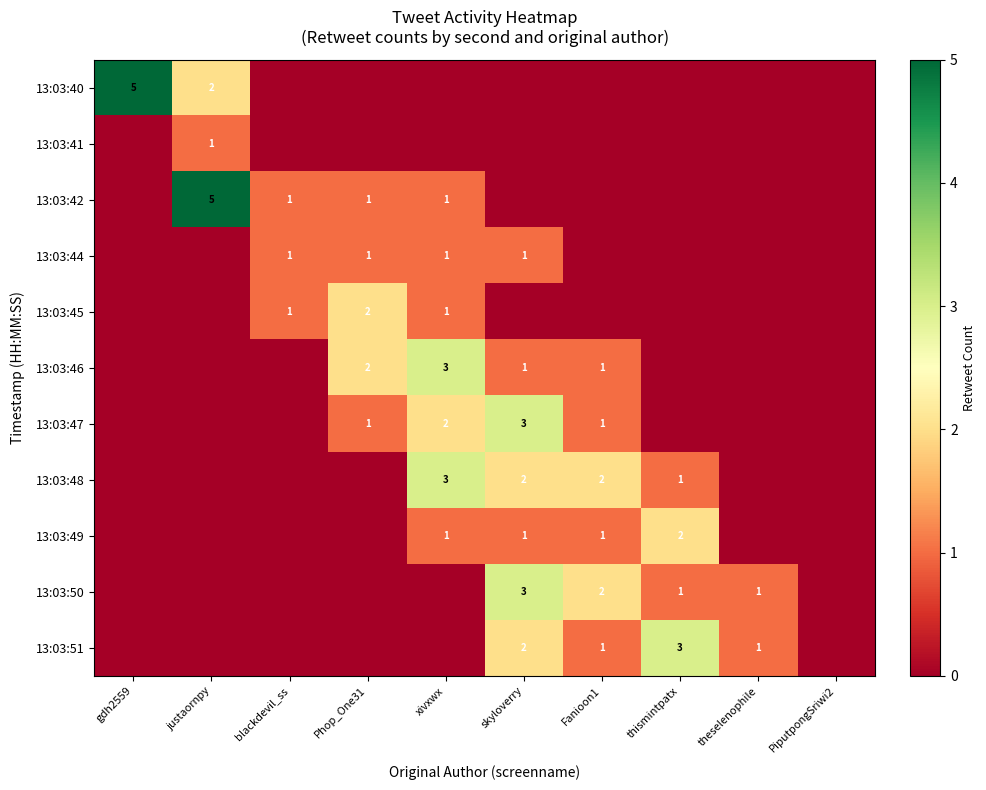

The value of 13:03:42 at blackdevil_ss is 1. True or false?

True